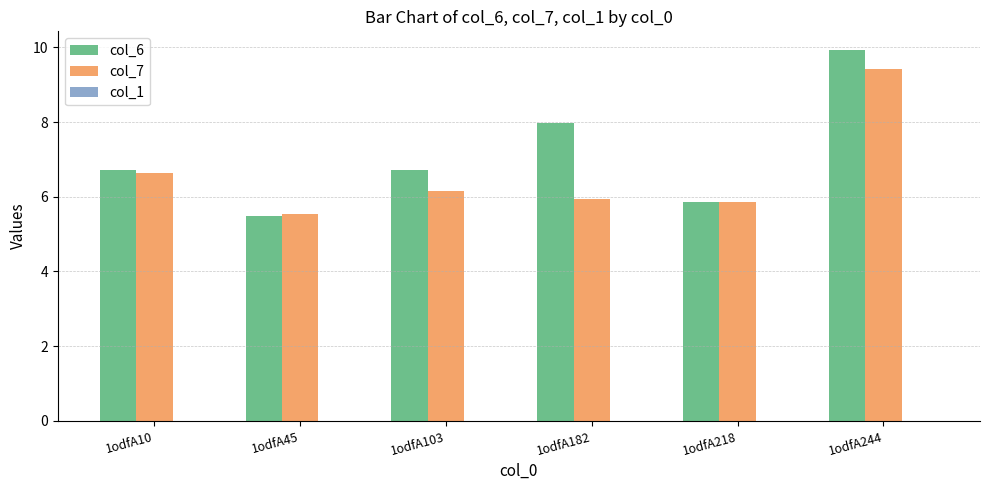

Which label corresponds to the smallest value in the chart?

1odfA45